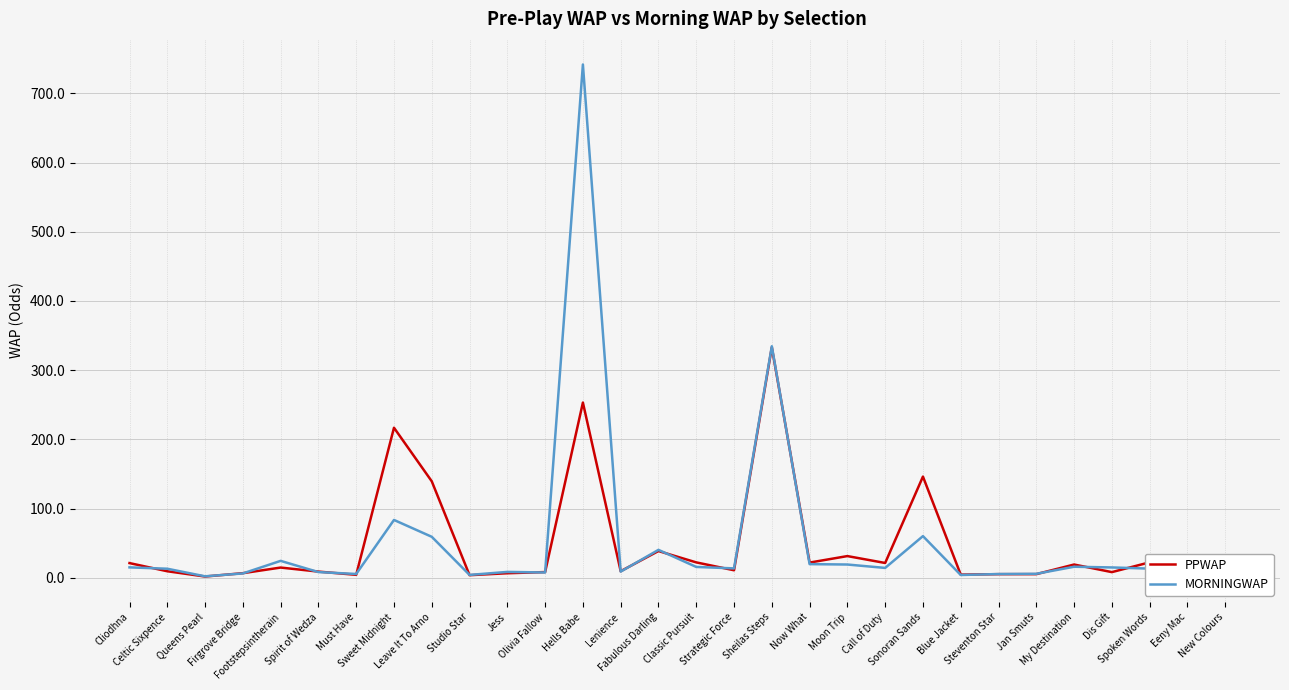

What are all the series names shown in the legend?

PPWAP, MORNINGWAP